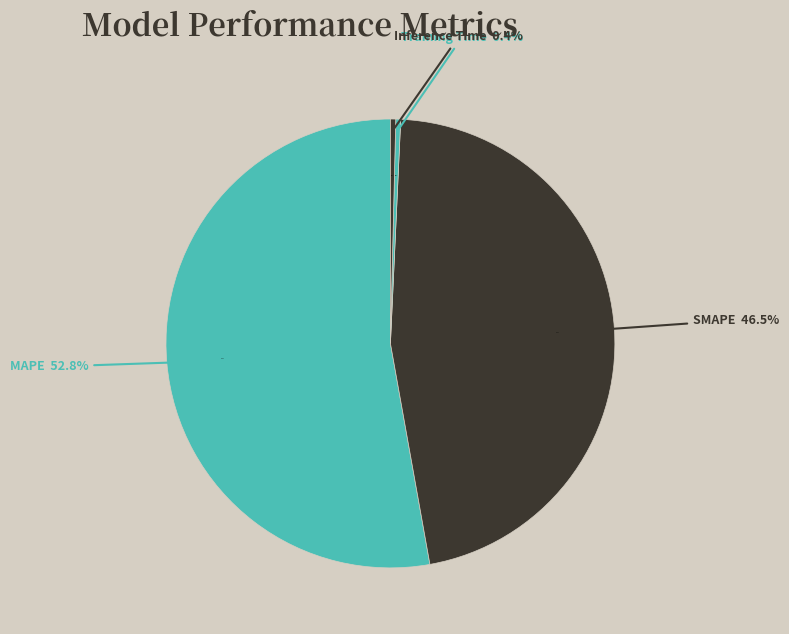

Which slice is the largest?

MAPE